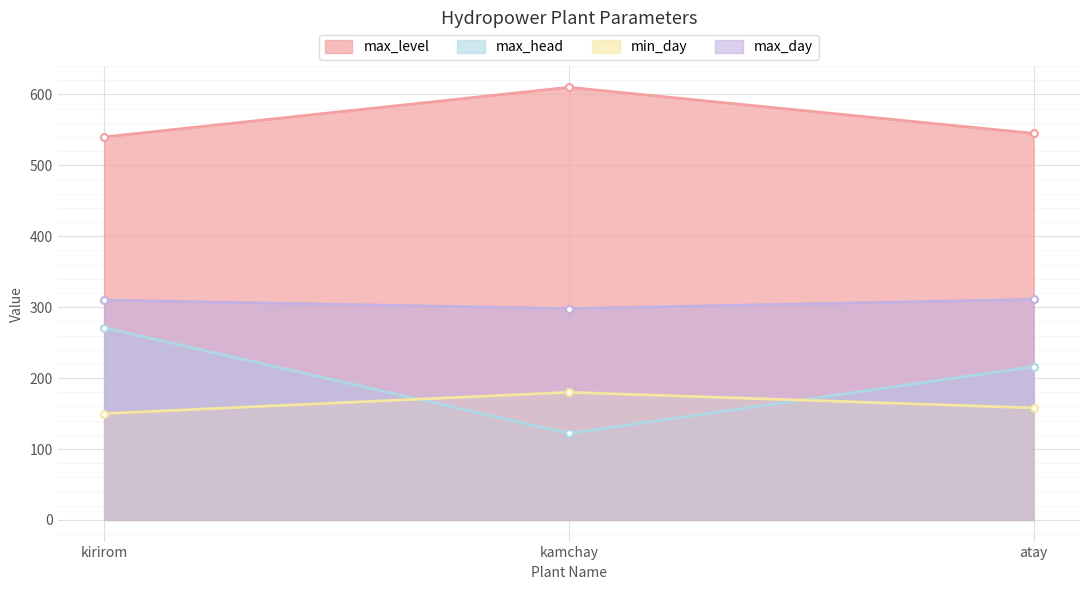

What is the average value of the max_level series?

565